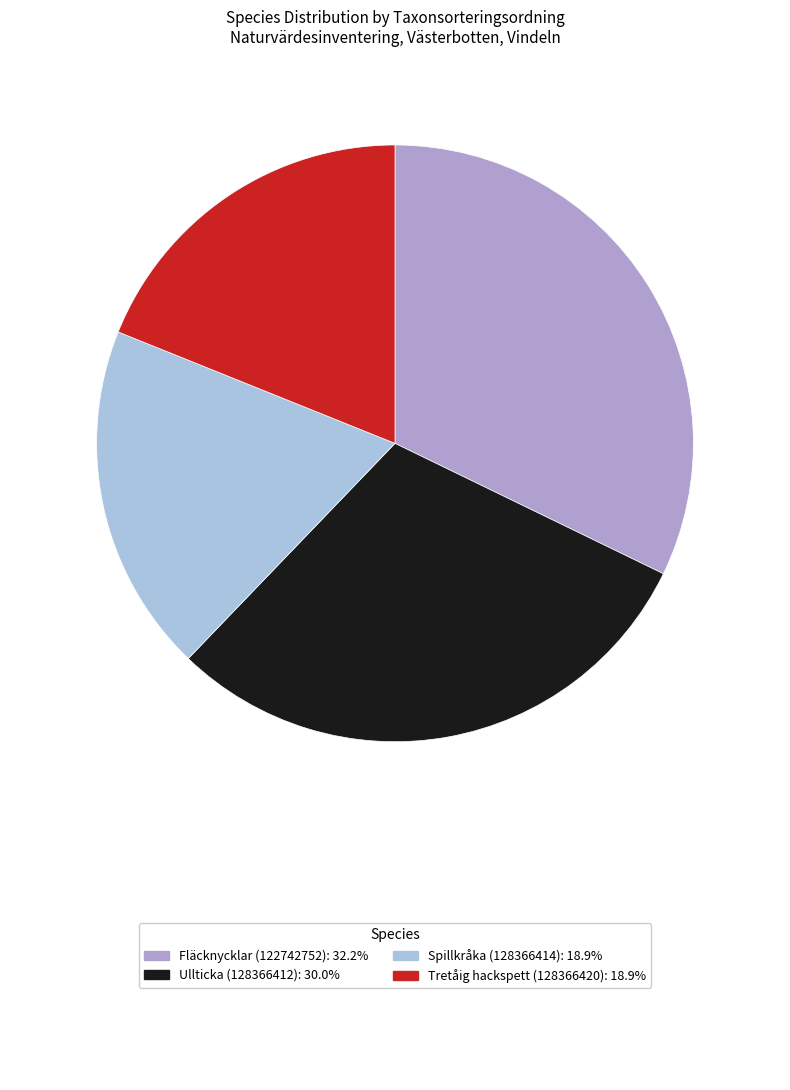

Is there any slice that represents more than half of the pie?

No